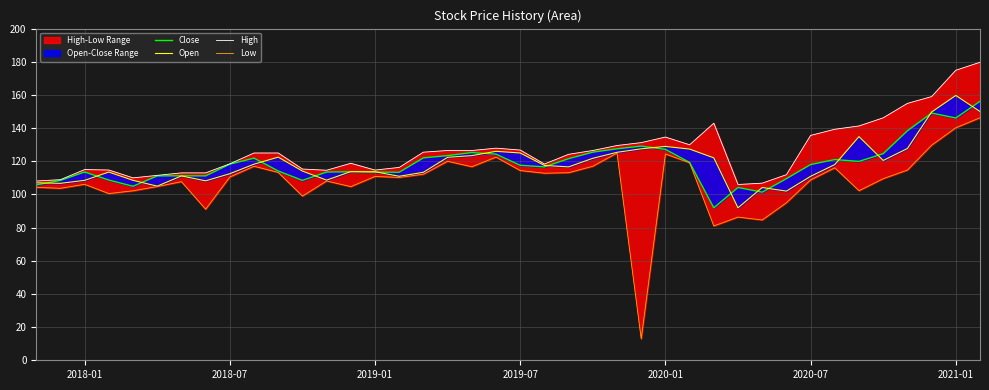

Is it true that Open equals 112.5 at 2018-07?

True